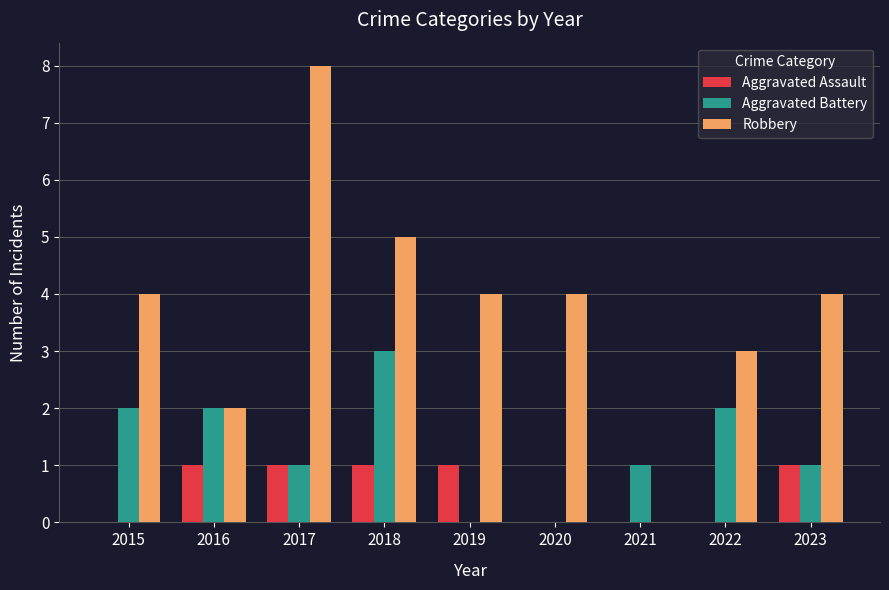

What is the sum of the Robbery values at 2022 and 2021?

3